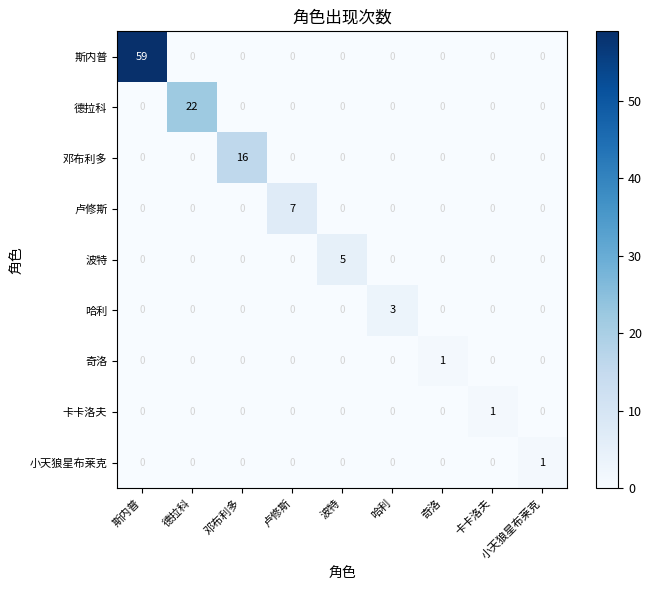

How many series are shown in this chart?

9